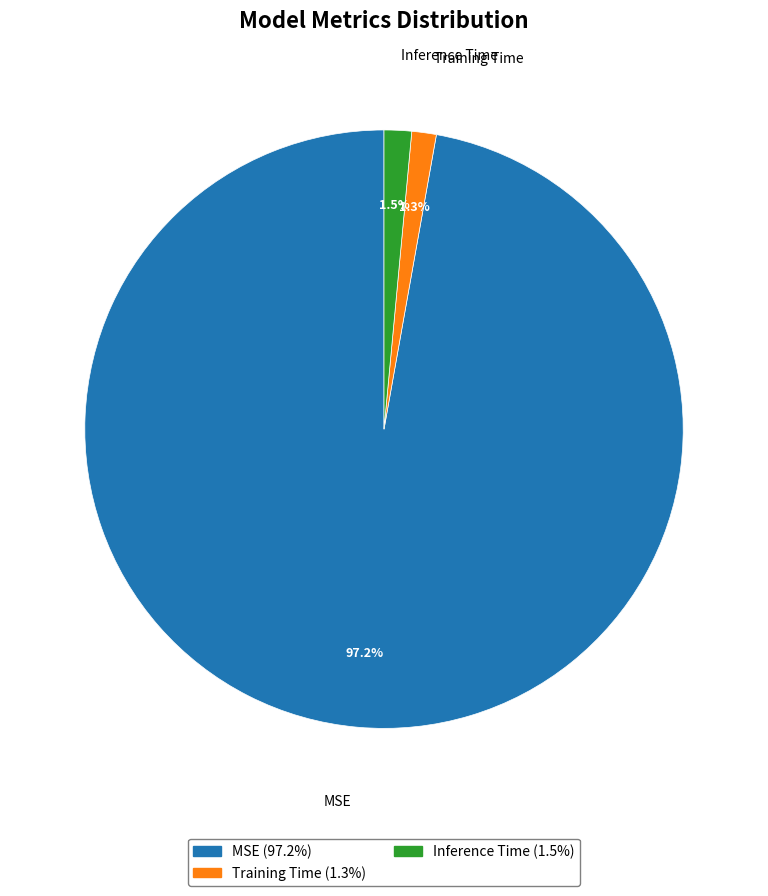

Does any single category account for the majority?

Yes